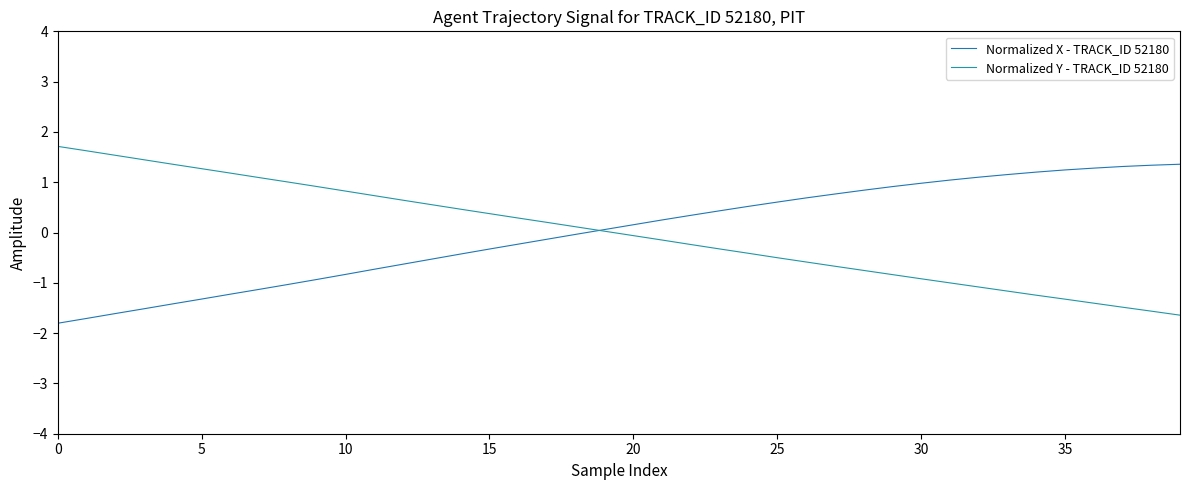

What is the value of the Normalized X - TRACK_ID 52180 point at the 8th from the left?

-1.1